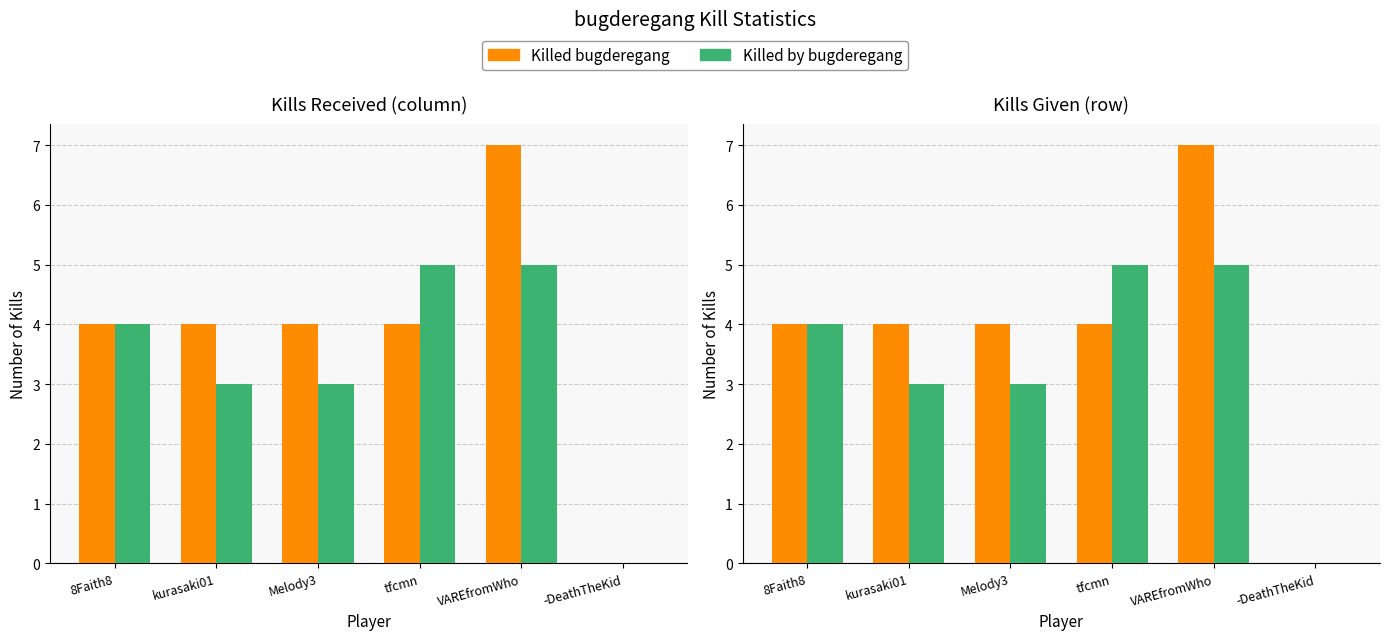

What is the average value of the Killed bugderegang series?

4